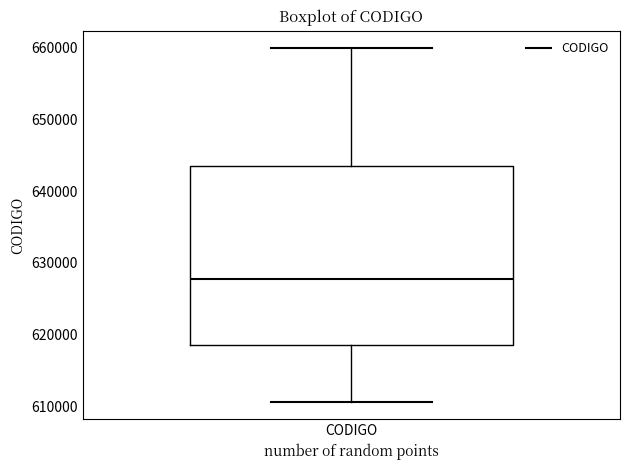

Transcribe this box plot: give where the median line is, the range the box spans, and where the two whiskers end, as read against the y-axis. The values are not printed on the chart, so give them approximately, as read against the axis.

median 628000, box 619000 to 643000, whiskers 611000 to 660000